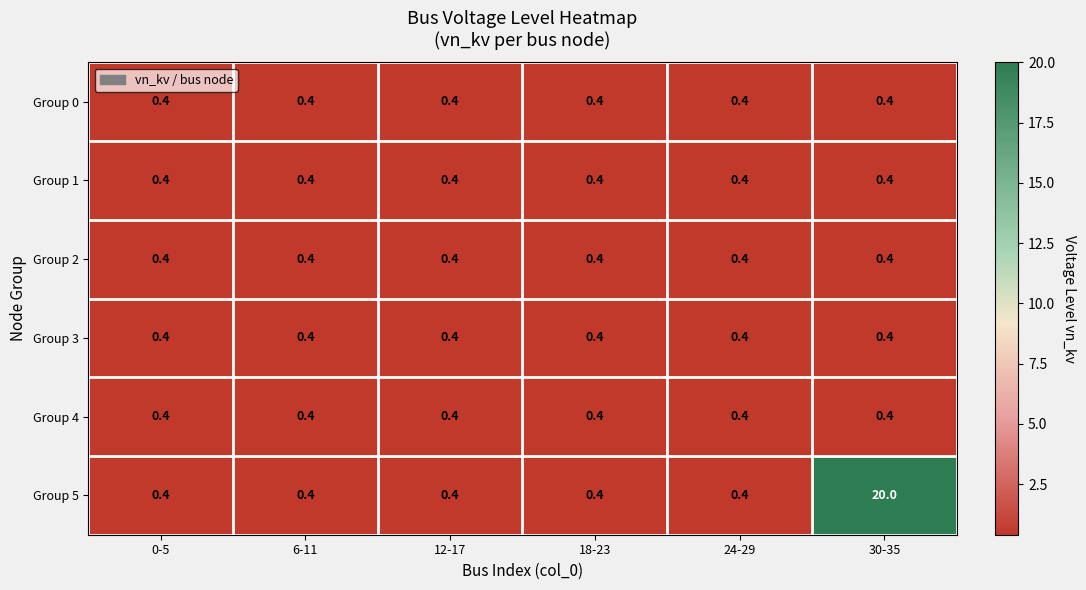

True or false: Group 3 has a value of 0.4 at 12-17.

True